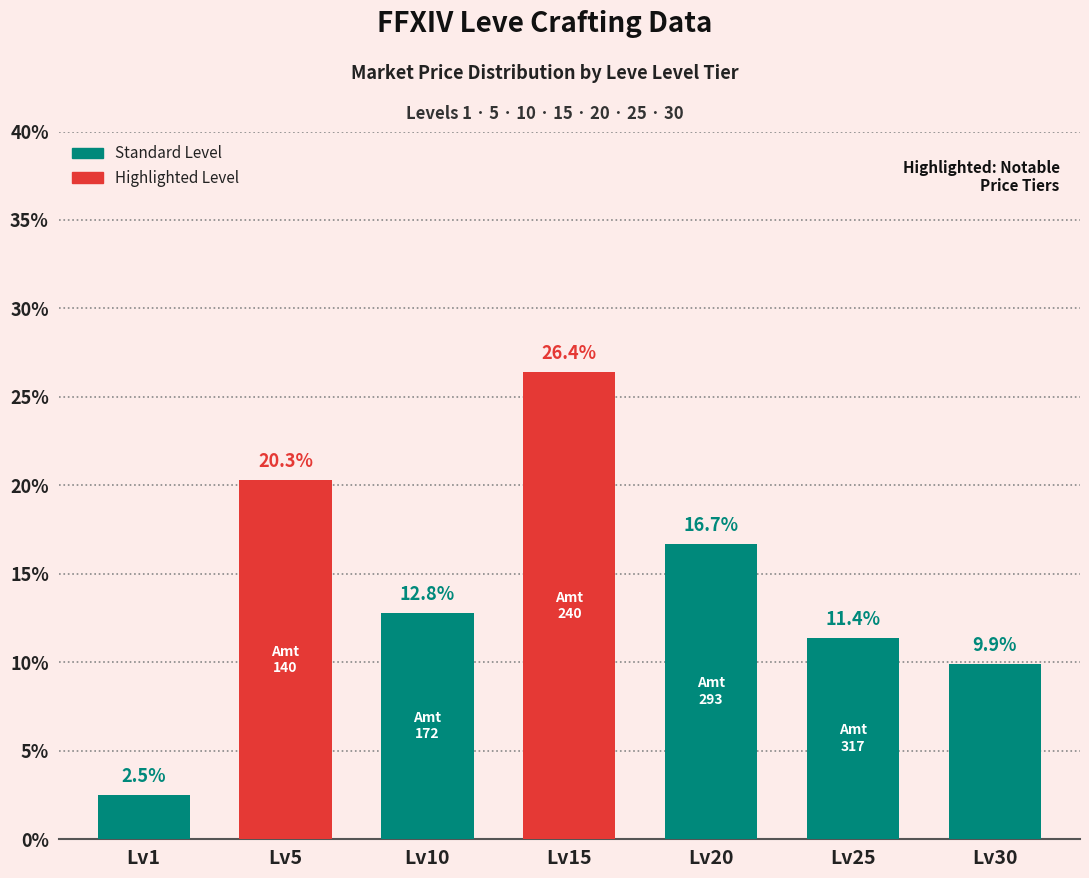

Reading left to right, what are all the values shown in this chart?

2.5	20.3	12.8	26.4	16.7	11.4	9.9